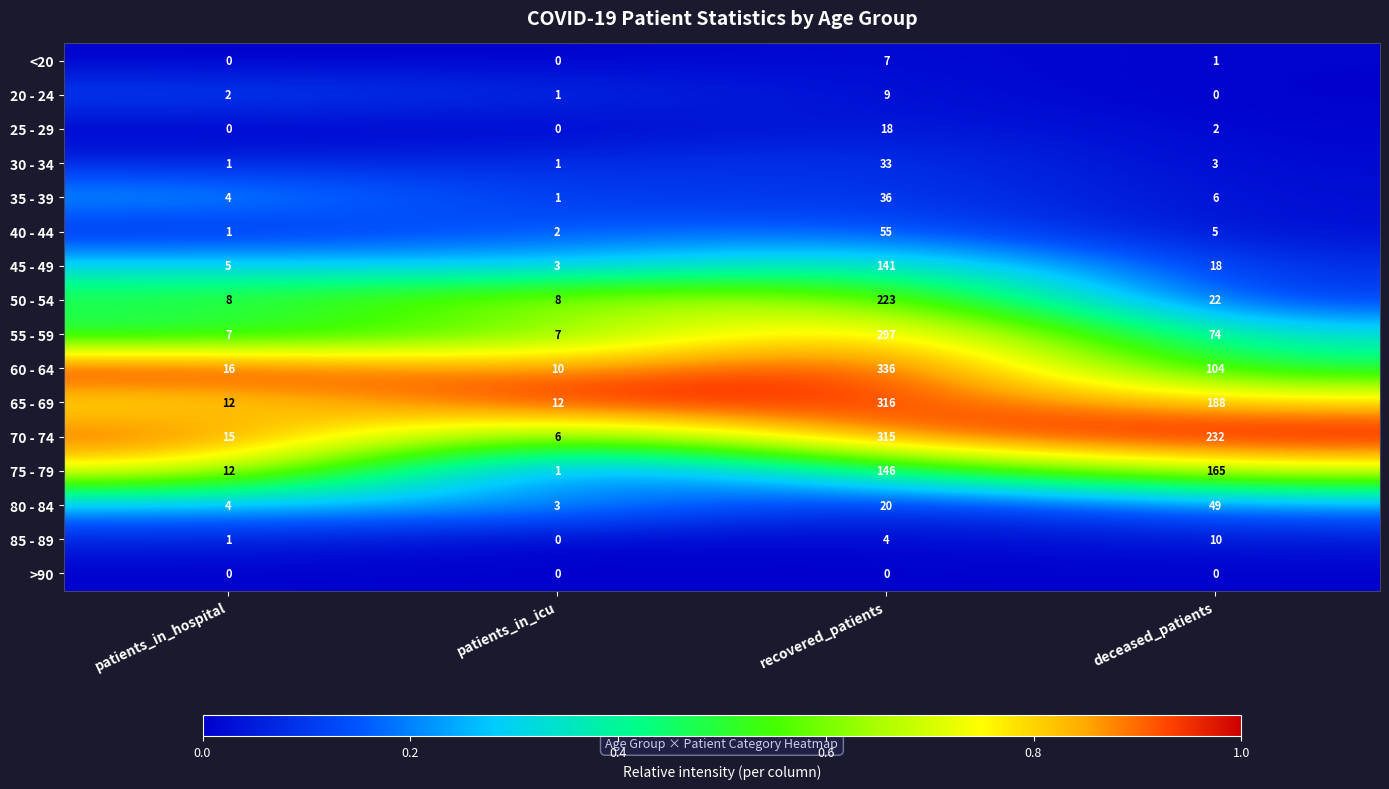

Which series changed the most between patients_in_hospital and recovered_patients?

60 - 64